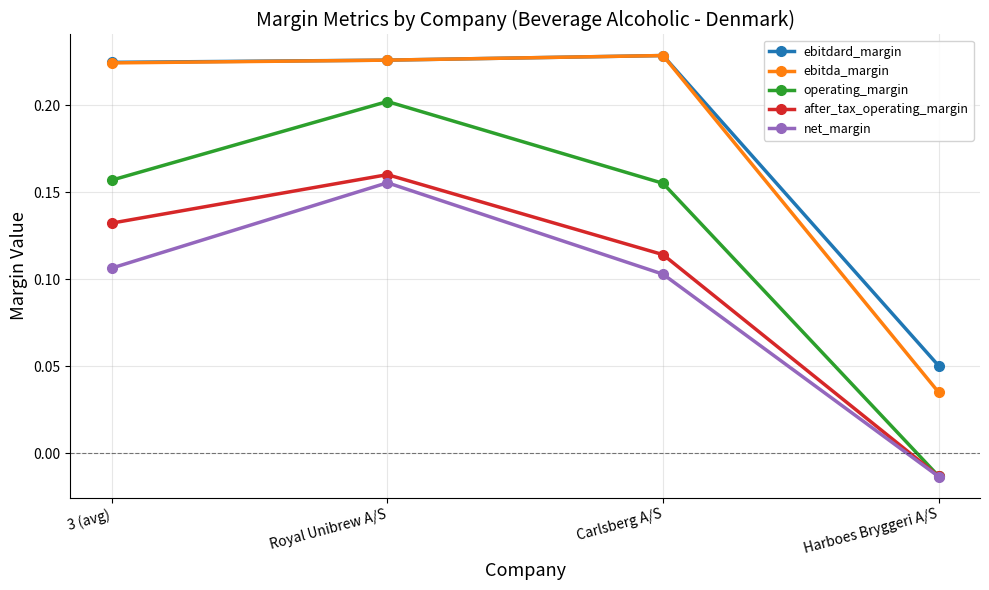

What is the label of the 3rd point from the right?

Royal Unibrew A/S